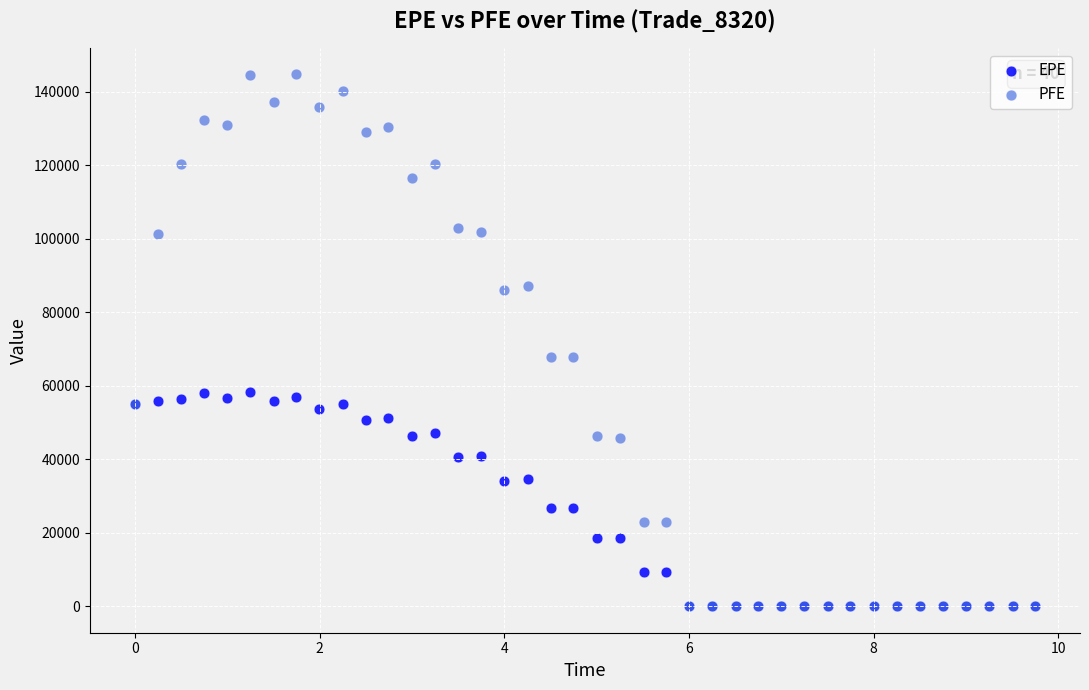

Which series reaches the maximum Y coordinate?

PFE